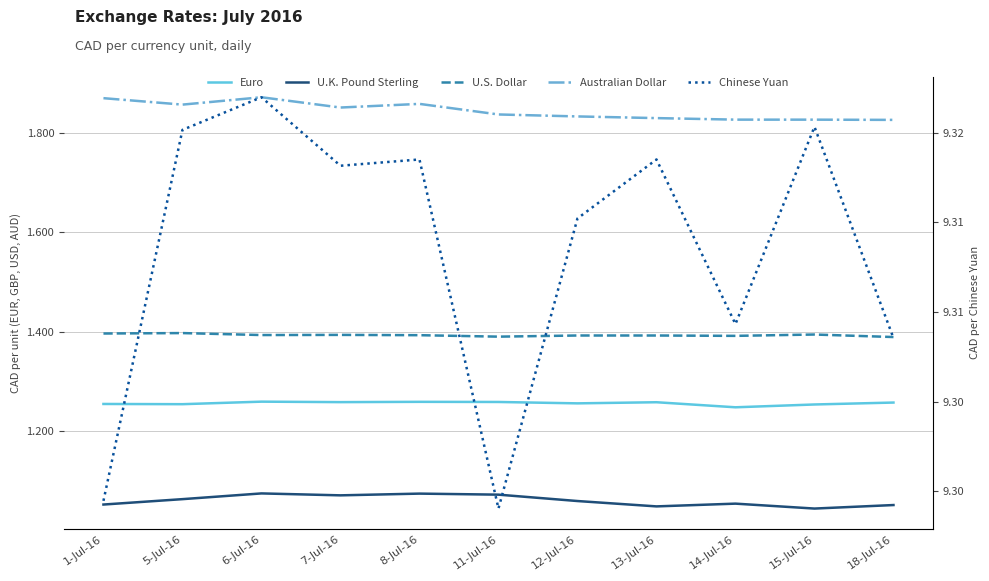

How many data points does each series have?

11